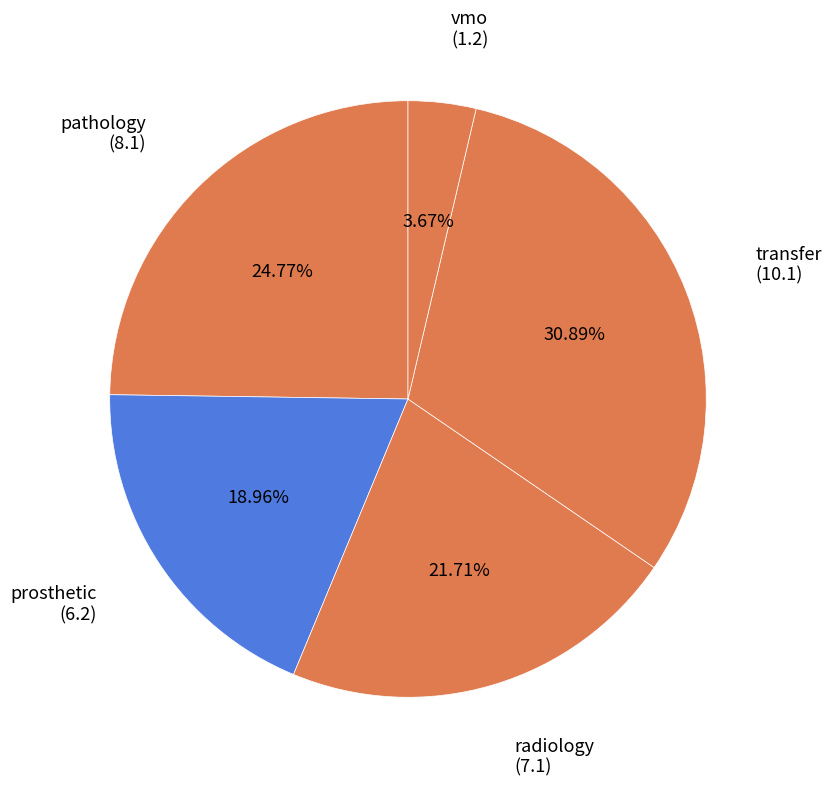

Which slice is the largest?

transfer